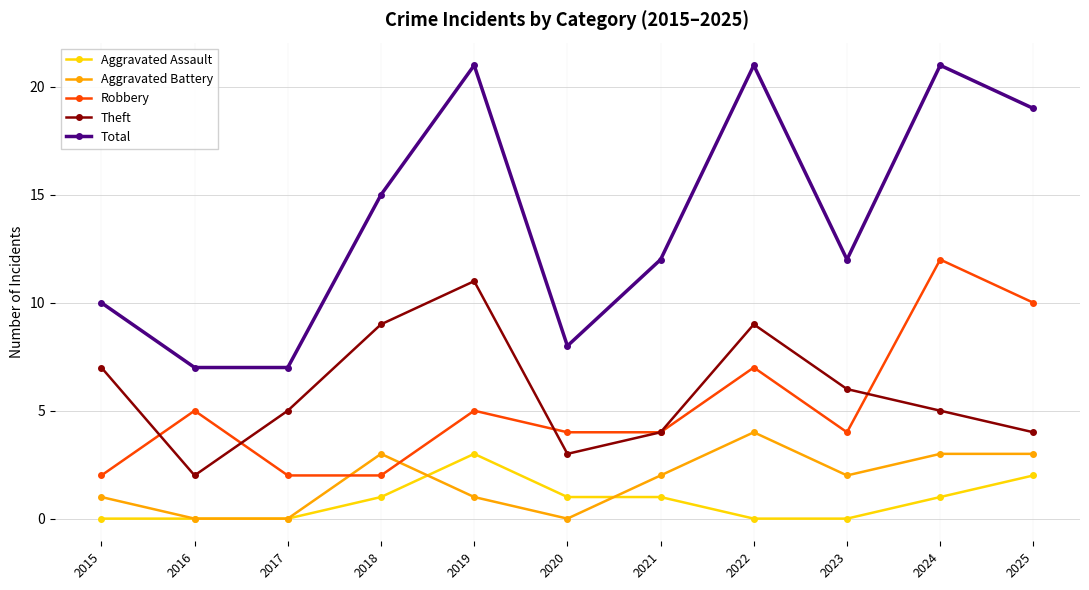

Reading left to right, extract all data points from this chart.

Aggravated Assault: 0	0	0	1	3	1	1	0	0	1	2
Aggravated Battery: 1	0	0	3	1	0	2	4	2	3	3
Robbery: 2	5	2	2	5	4	4	7	4	12	10
Theft: 7	2	5	9	11	3	4	9	6	5	4
Total: 10	7	7	15	21	8	12	21	12	21	19